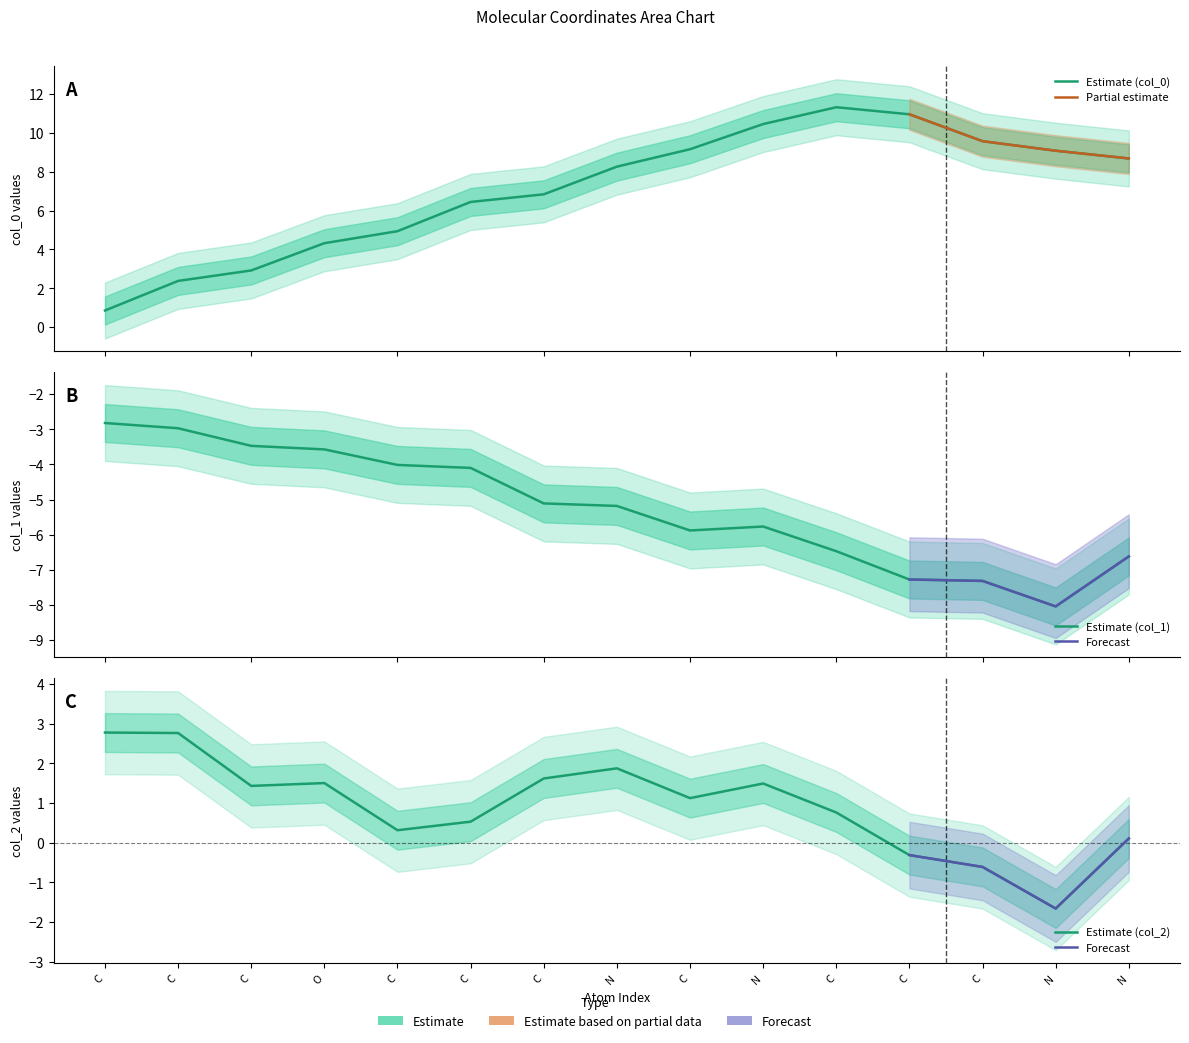

Between N and N, which series saw the biggest shift?

col_0